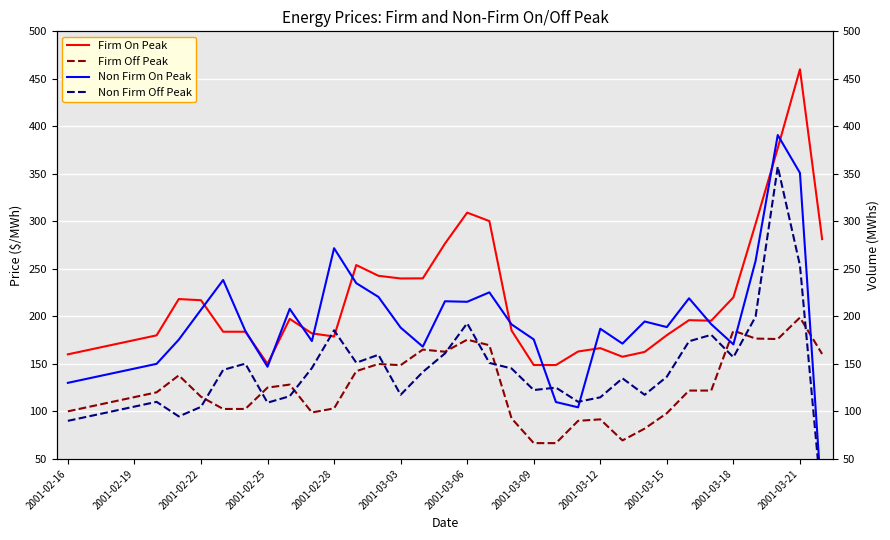

What is the lowest value of the Firm Off Peak series?

66.6